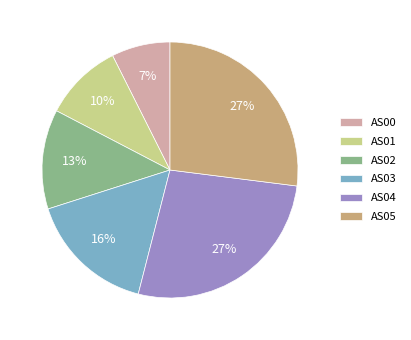

Between AS05 and AS01, which is larger?

AS05